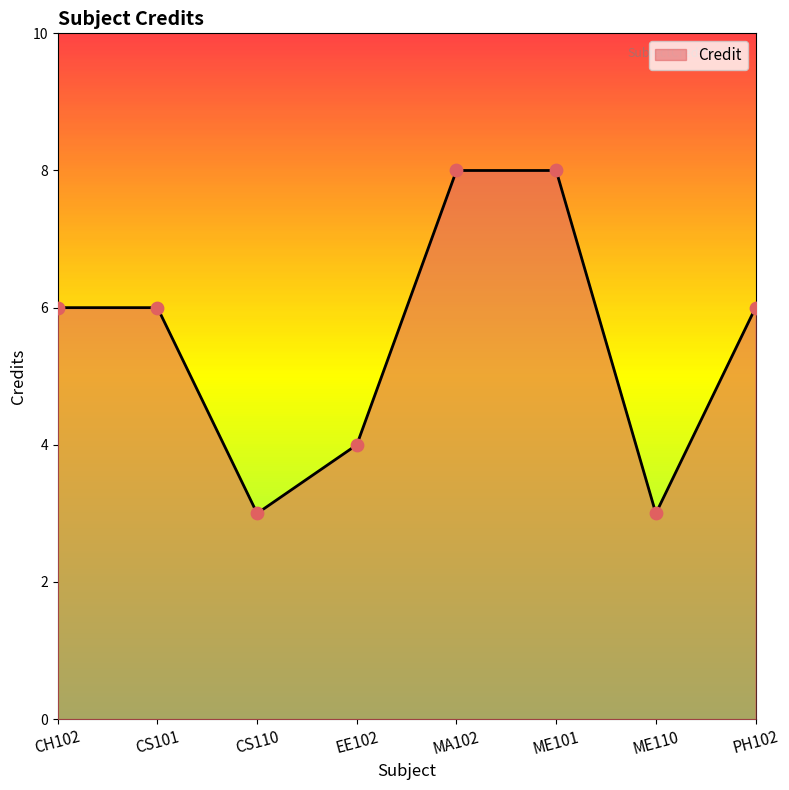

Approximately how many times larger is the value at ME110 compared to CH102?

0.5